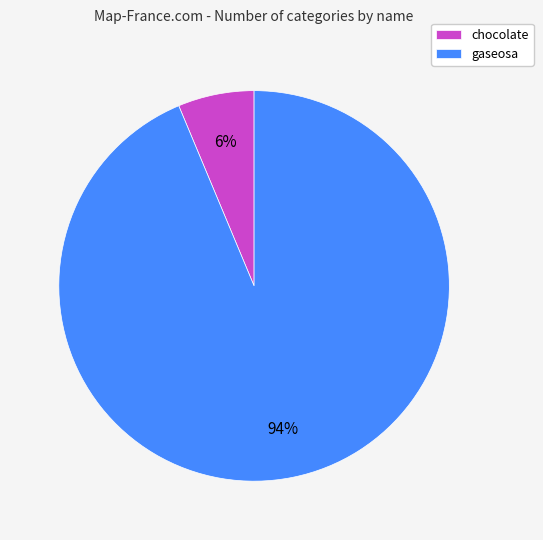

What is the ratio of the value at chocolate to the value at gaseosa?

0.1